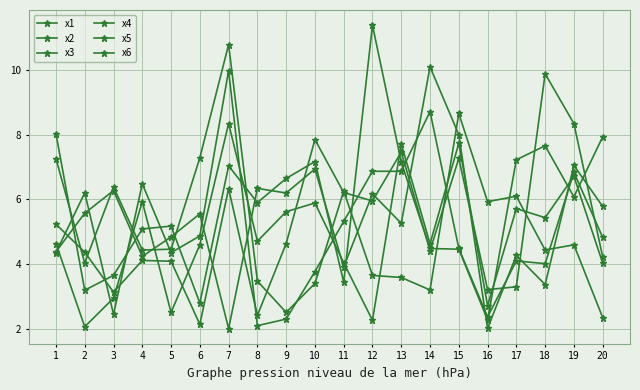

What is the sum of all x2 values?

116.8